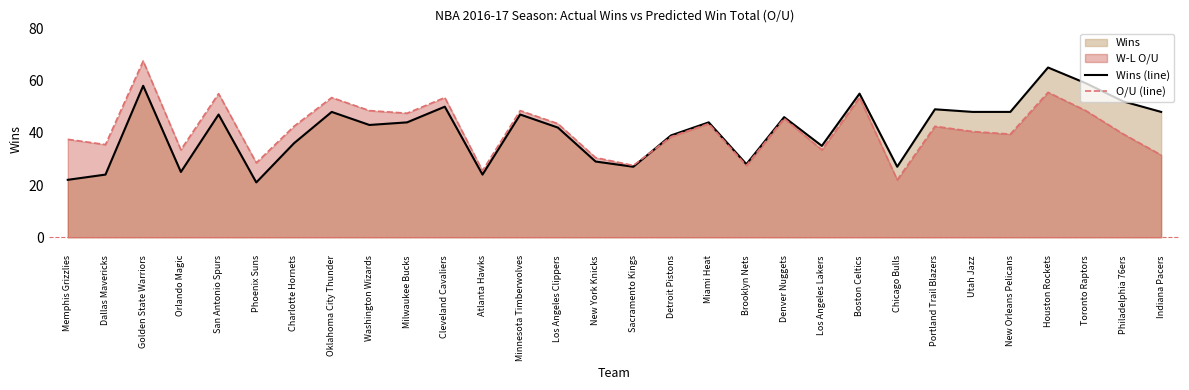

Where does the O/U (line) series first go above 42?

Golden State Warriors